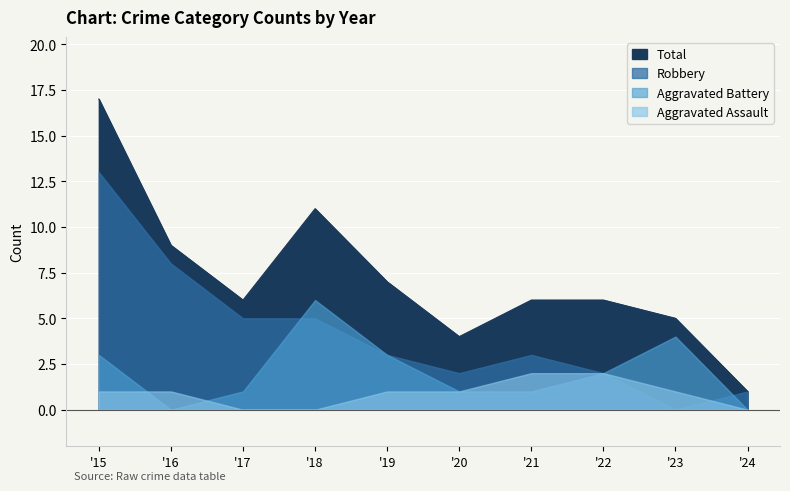

True or false: Aggravated Assault and Total cross at least once.

False